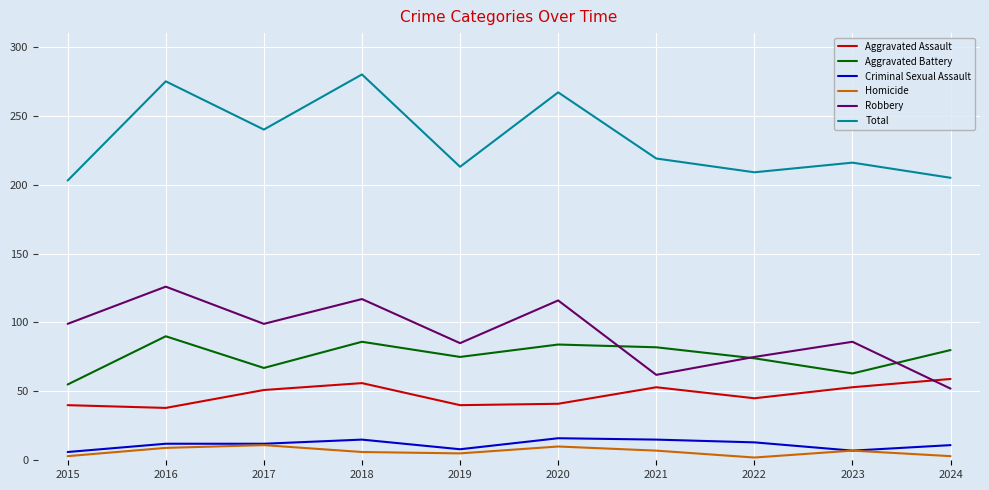

The Total series shows 209 at 2022. True or false?

True